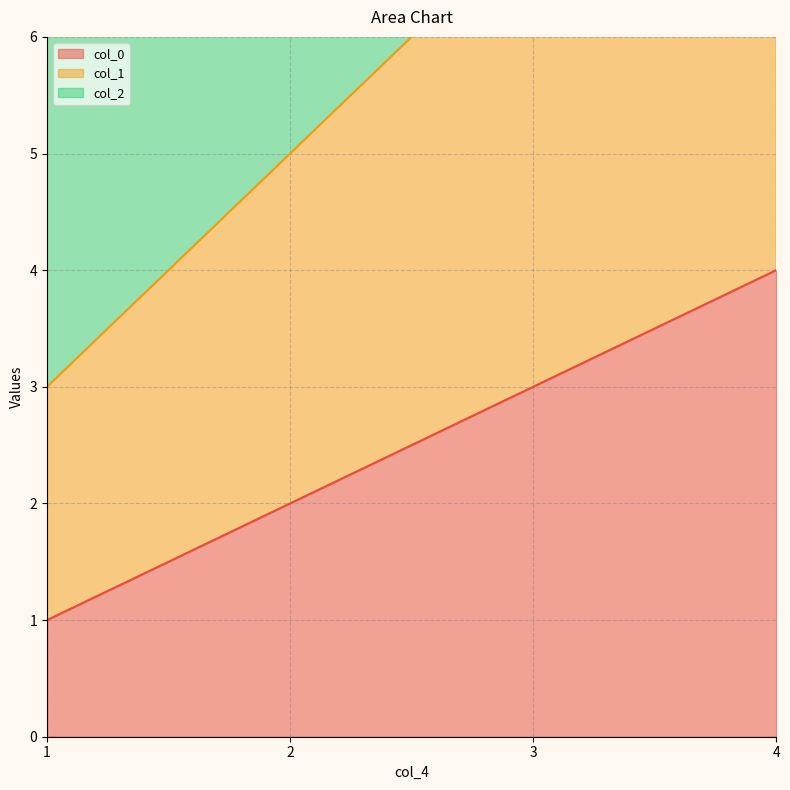

Is the value of col_1 at 1 greater than the value of col_0 at 4?

No